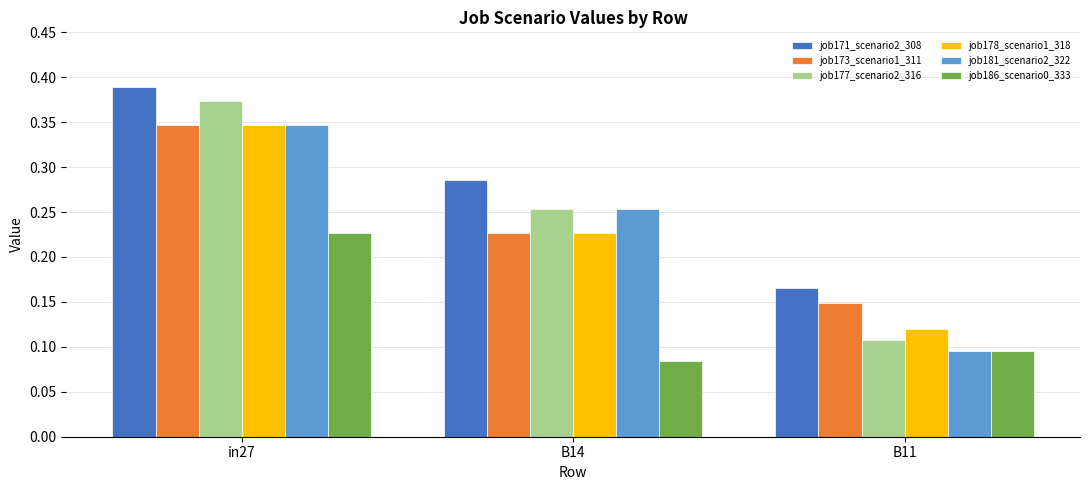

How many bars are there in each group?

6